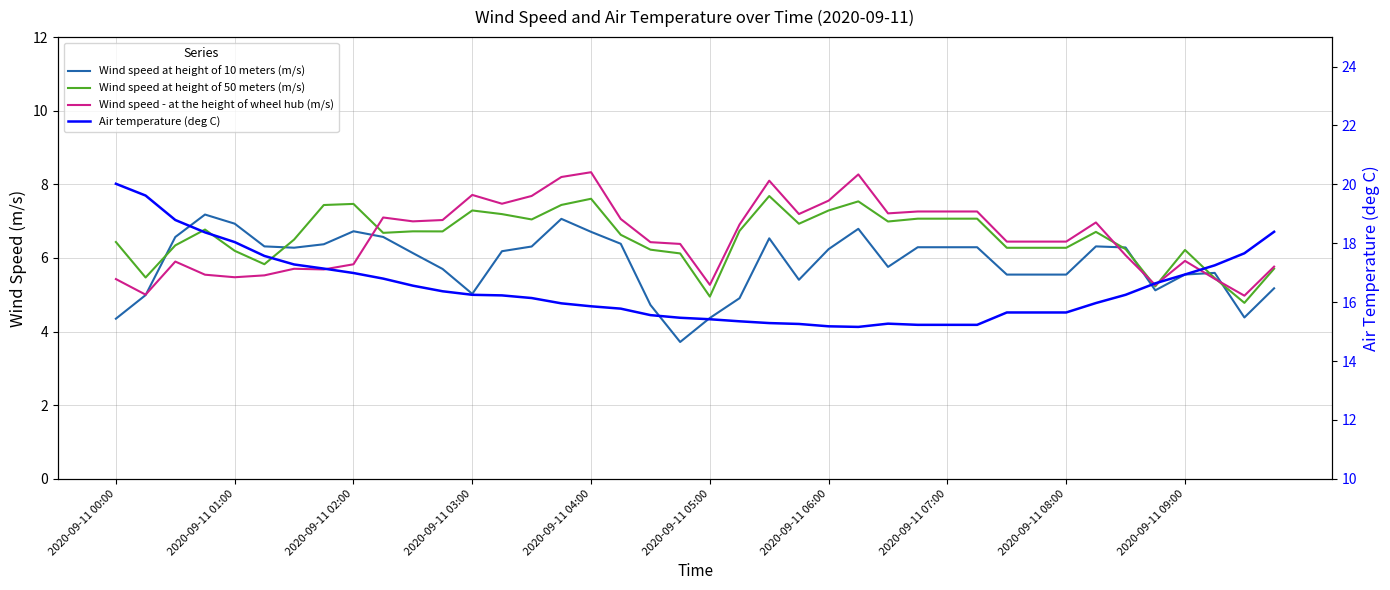

True or false: Air temperature (deg C) and Wind speed - at the height of wheel hub (m/s) intersect in this chart.

False